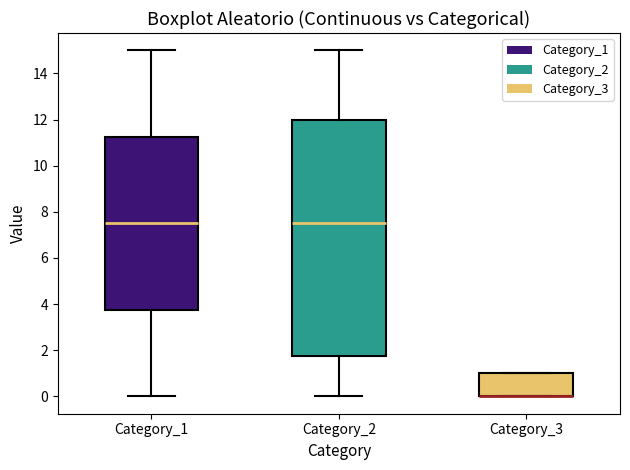

Reading left to right, read every box against the y-axis: the position of its median line, the range the box covers, and the ends of its whiskers. The values are not printed on the chart, so give them approximately, as read against the axis.

Category_1: median 7.6, box 3.8 to 11.2, whiskers 0.0 to 15.0
Category_2: median 7.6, box 1.8 to 12.0, whiskers 0.0 to 15.0
Category_3: median 0.0 (drawn on the box's lower edge), box 0.0 to 1.0, whiskers 0.0 to 1.0